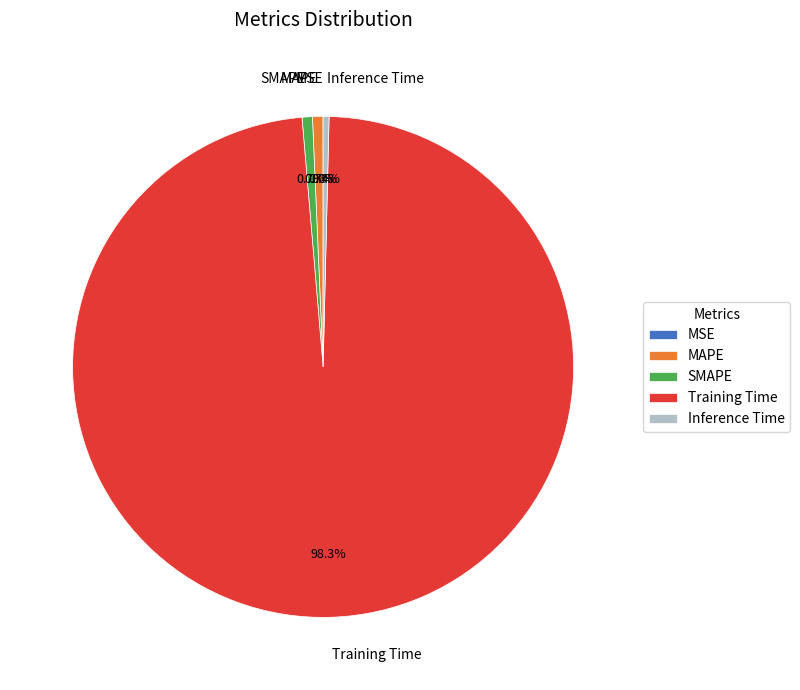

What is the largest slice in the pie chart?

Training Time